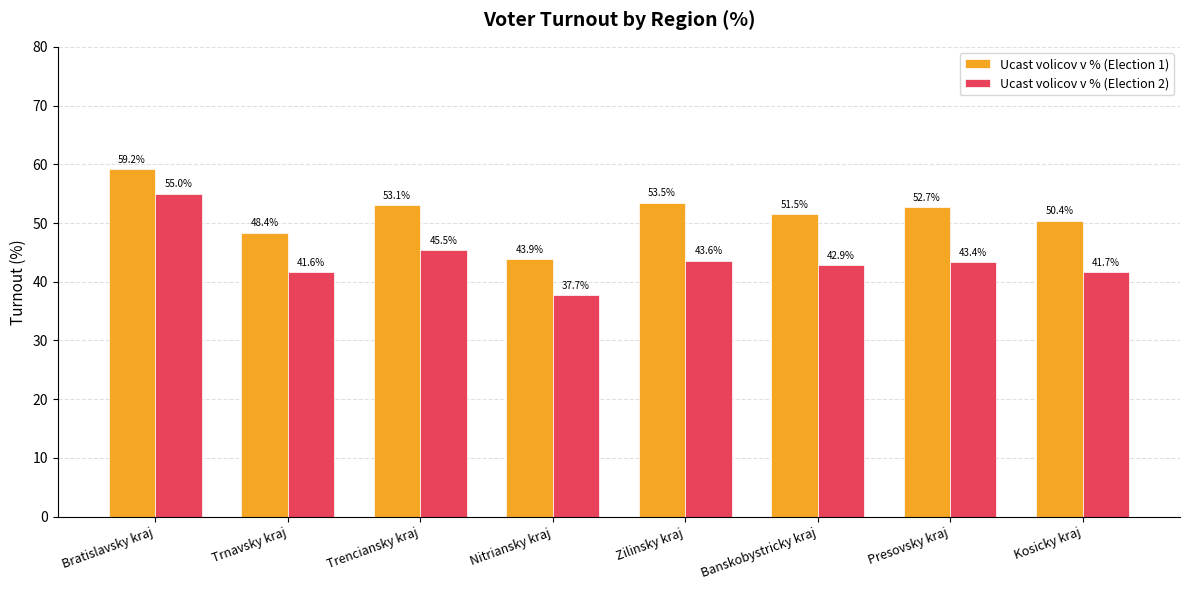

Rank the categories by Ucast volicov v % (Election 2) value from lowest to highest.

Nitriansky kraj, Trnavsky kraj, Kosicky kraj, Banskobystricky kraj, Presovsky kraj, Zilinsky kraj, Trenciansky kraj, Bratislavsky kraj